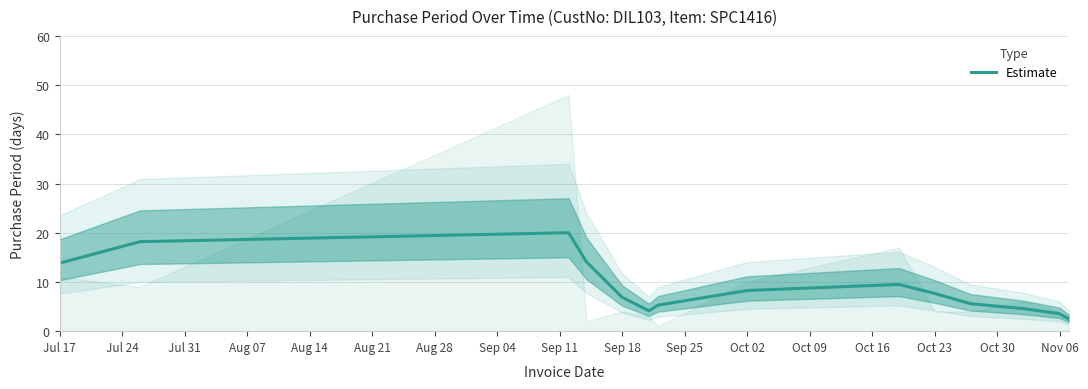

What is the maximum value for Estimate?

20.0